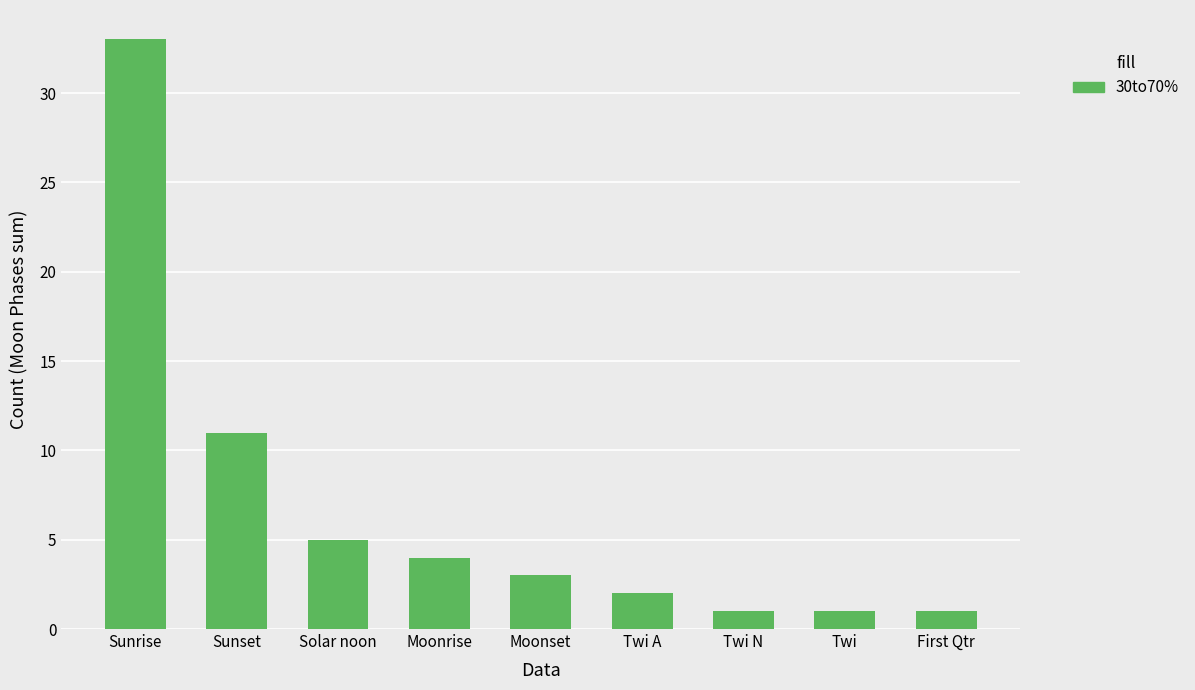

How many series are shown in this chart?

1